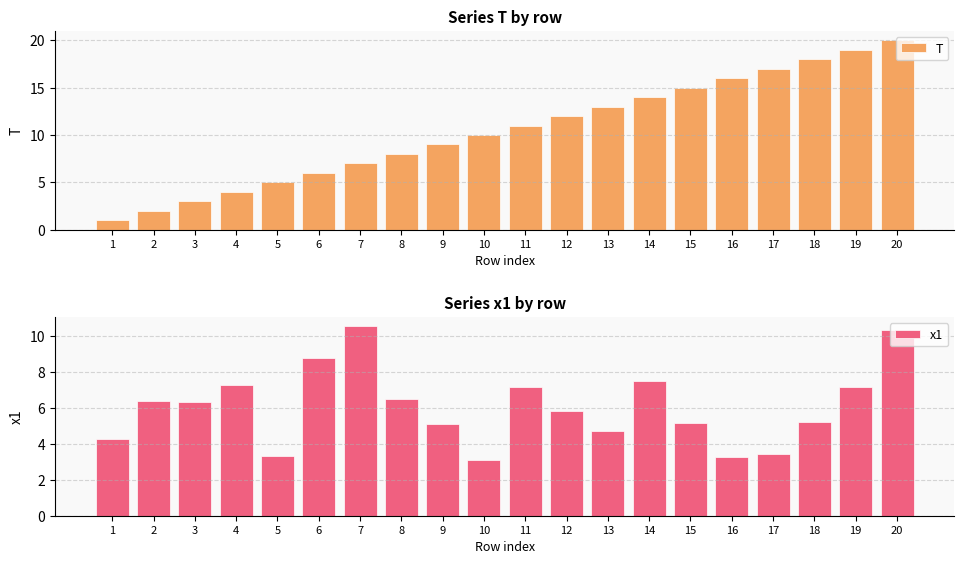

At which label does T reach its peak?

20